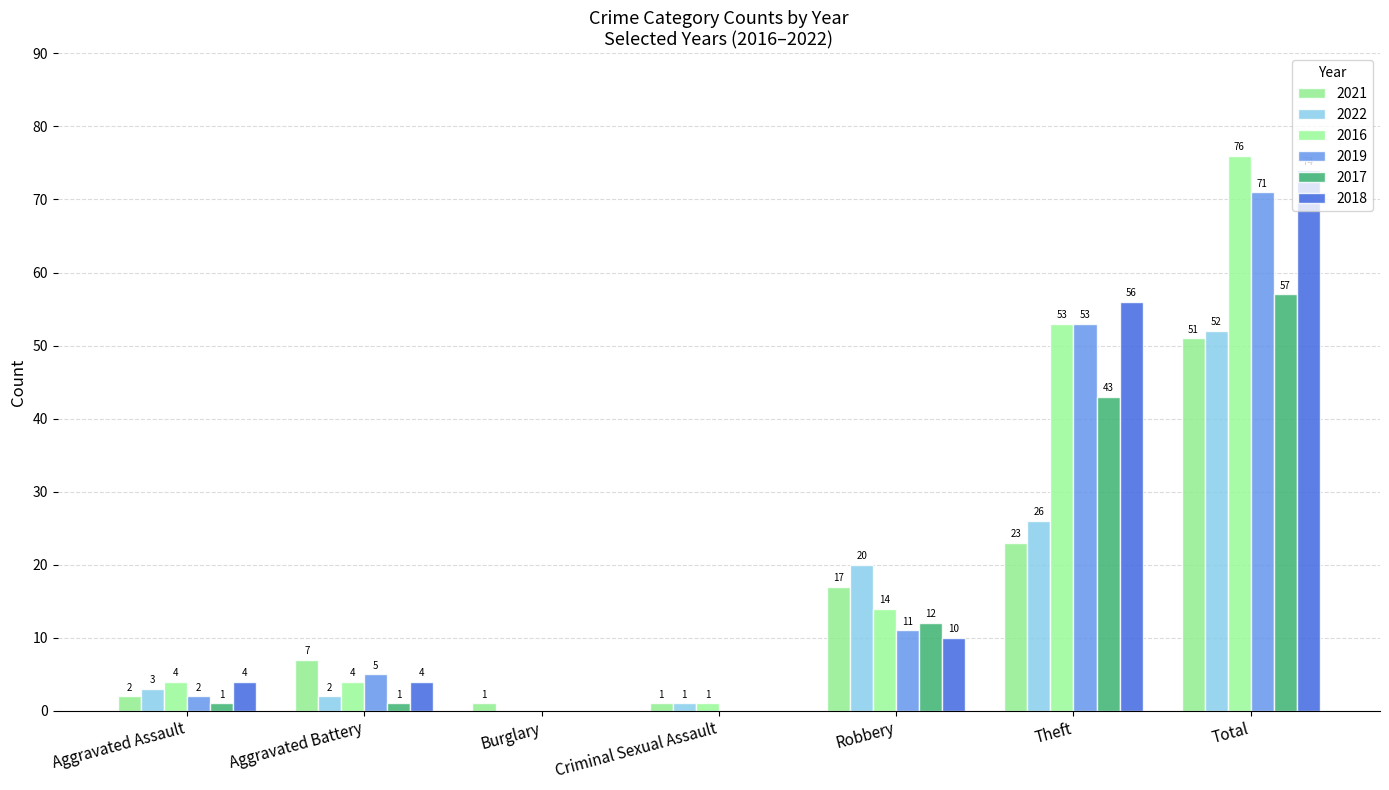

Is the value of 2018 at Theft greater than the value of 2022 at Robbery?

Yes